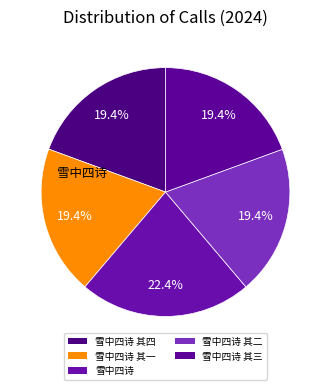

How many slices are in this pie chart?

5